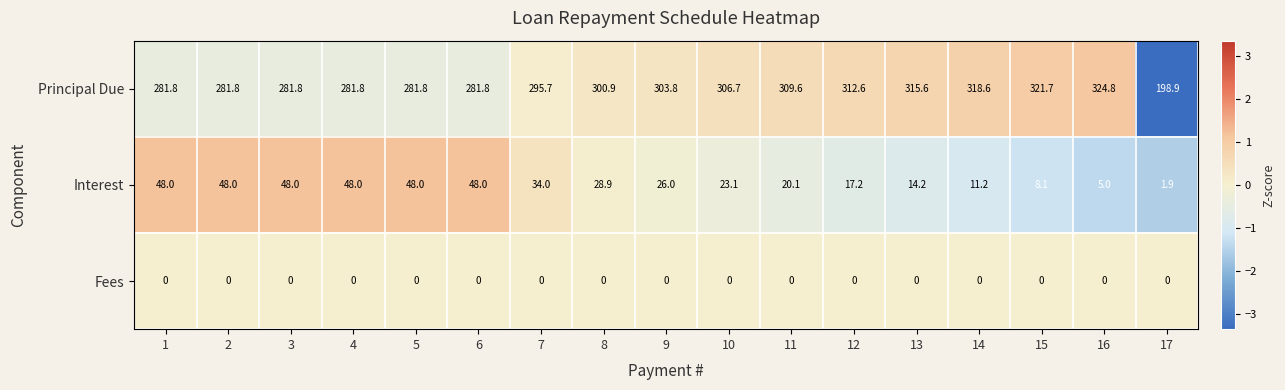

What is the sum of the Interest values at 3 and 6?

96.0